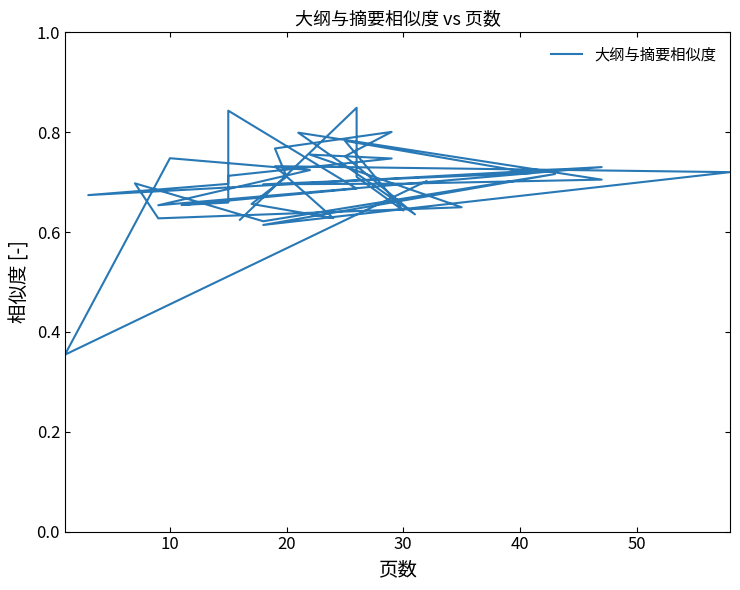

Count the values in the range 0 to 1.

40